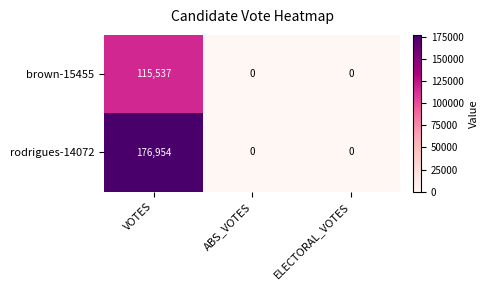

What is the maximum value shown in the chart?

176954